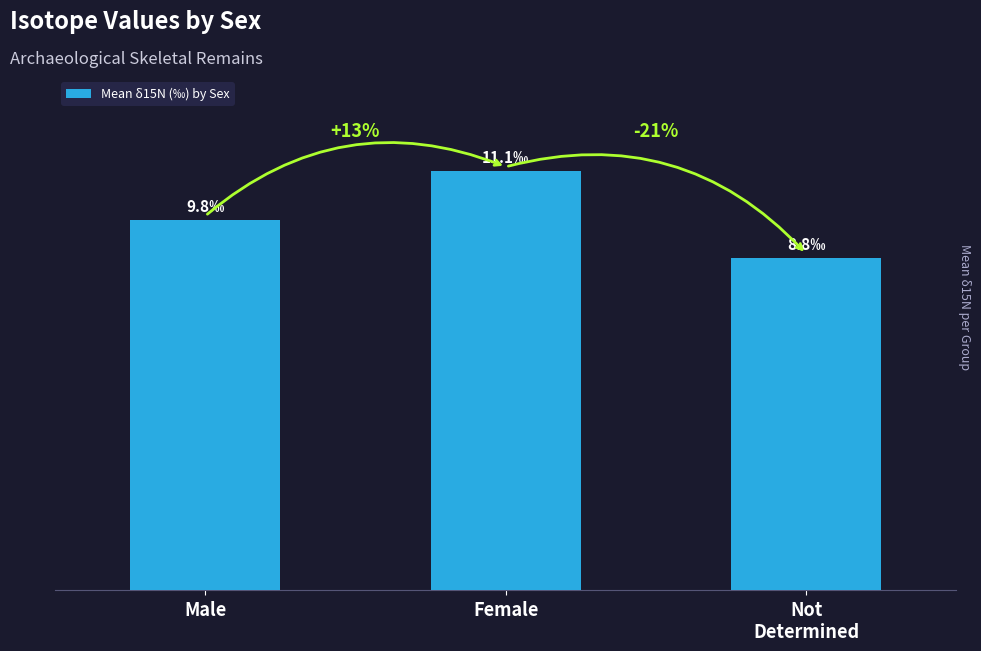

What position from the left is Not
Determined?

3